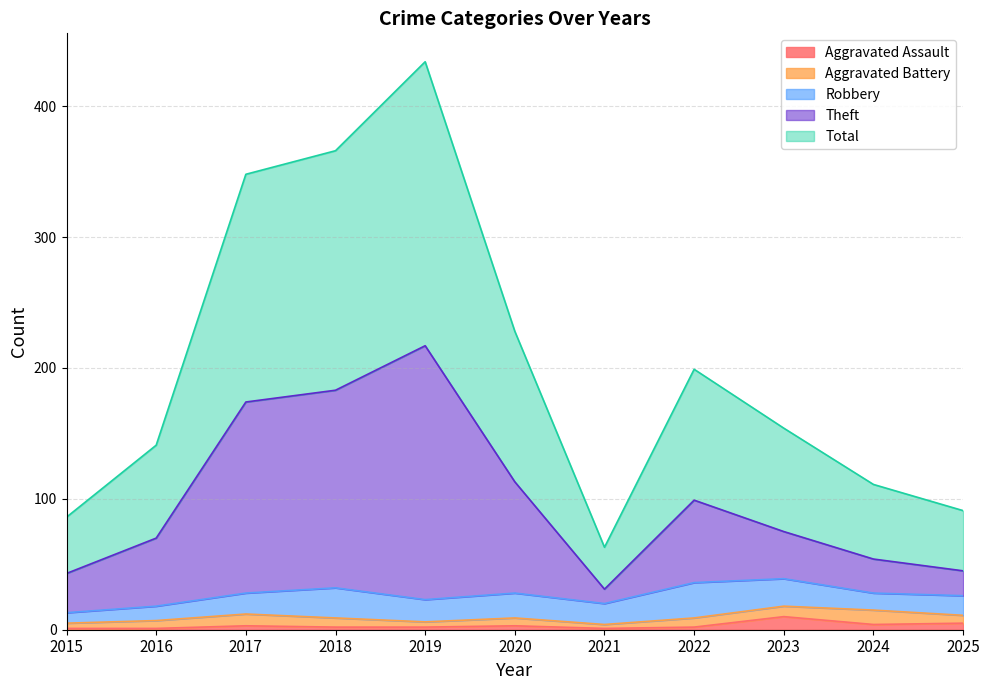

Count the number of categories in the chart.

11